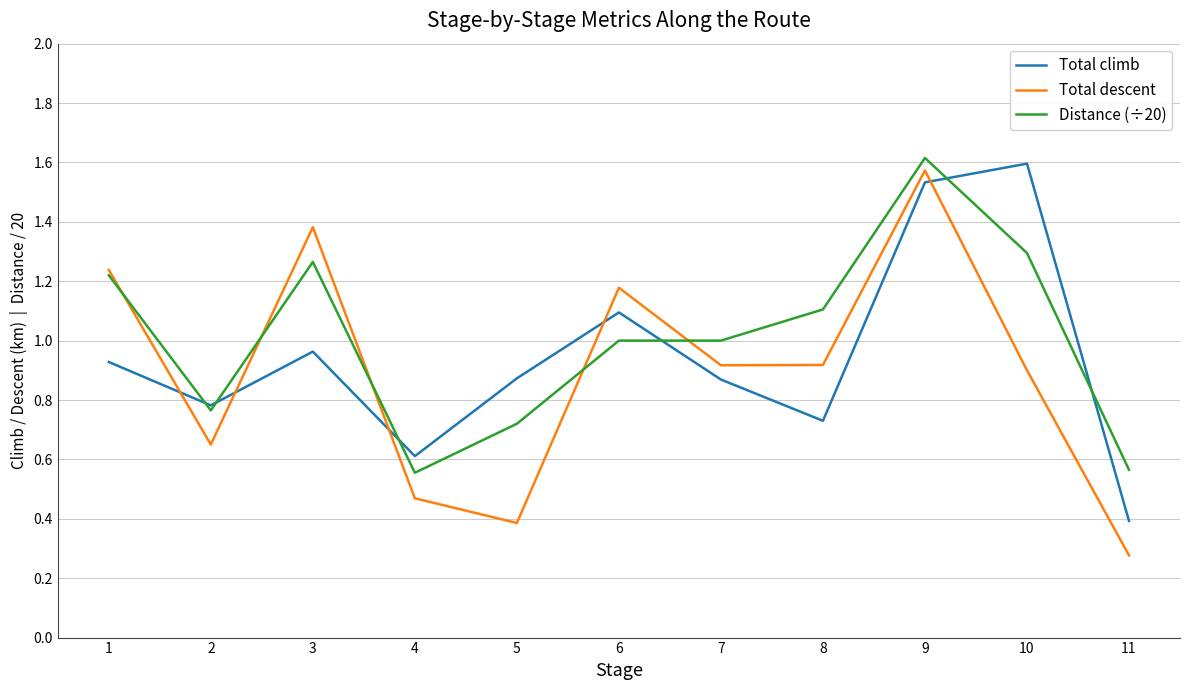

The Total climb series shows 2.7 at 10. True or false?

False